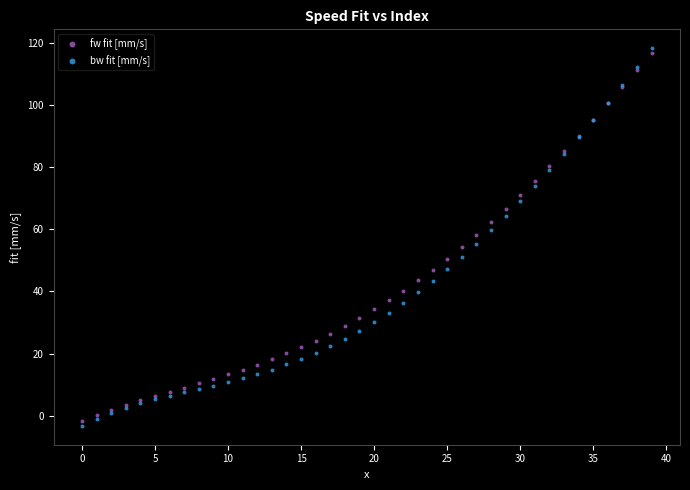

Which series has the widest spread of Y values?

bw fit [mm/s]